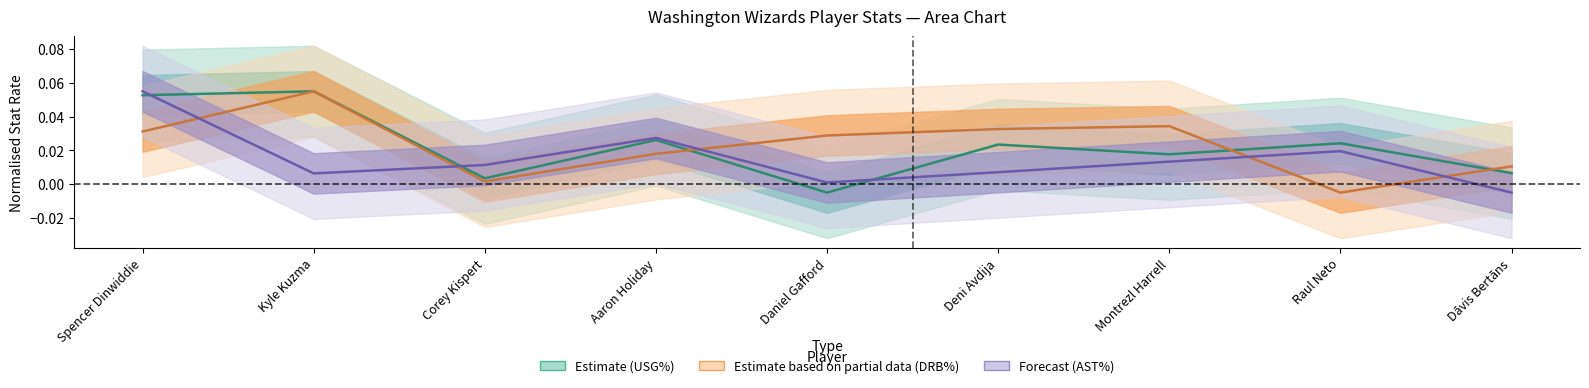

How many interior local valleys does the AST% series have?

2